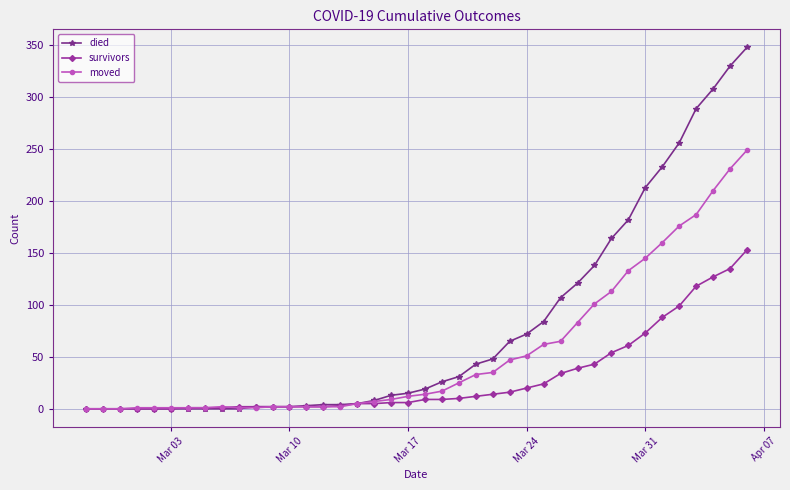

List the series in order of their peak value, highest first.

died, moved, survivors